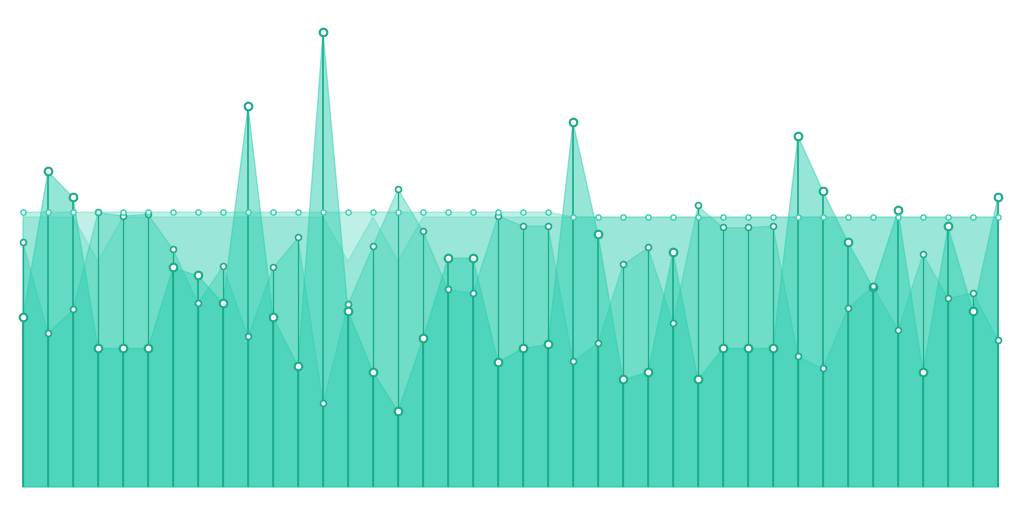

What are all the series names shown in the legend?

total_voltage, total_current, soc